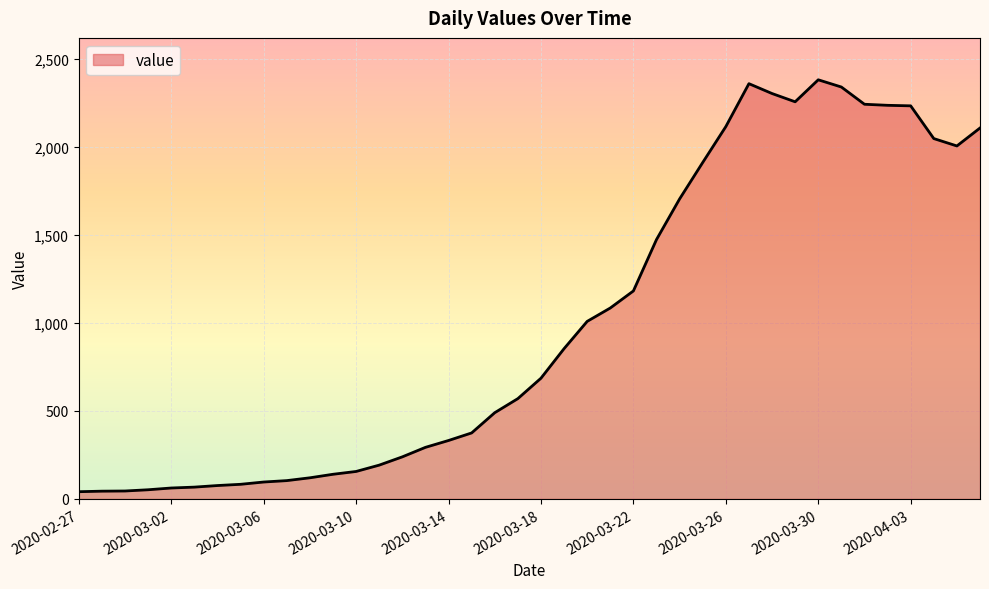

What is the maximum value shown in the chart?

2382